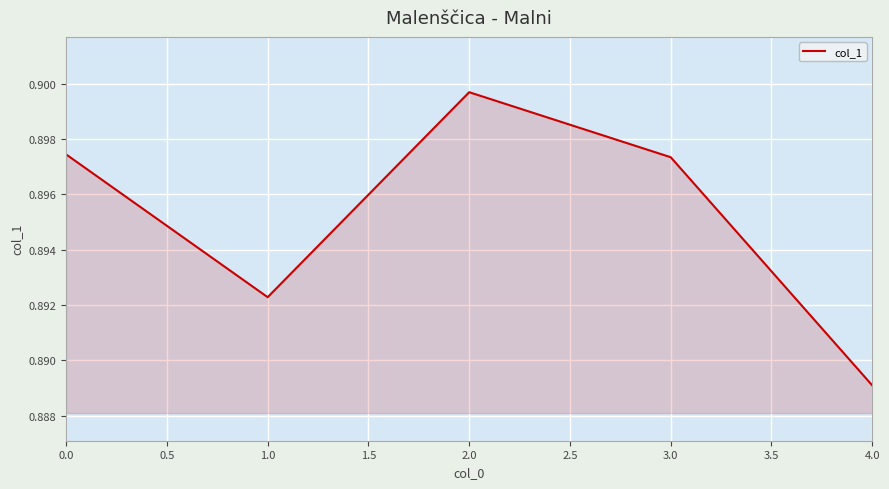

What position from the left is 0.0?

1